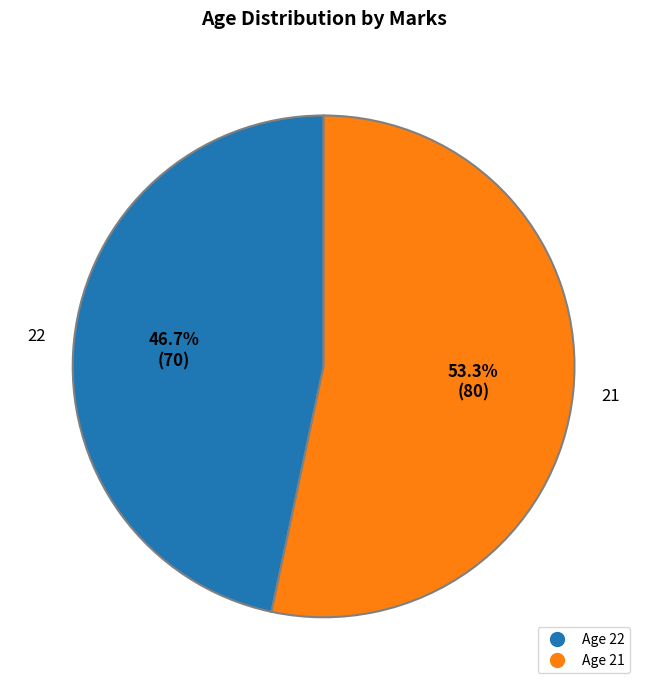

Count the number of slices in the pie.

2